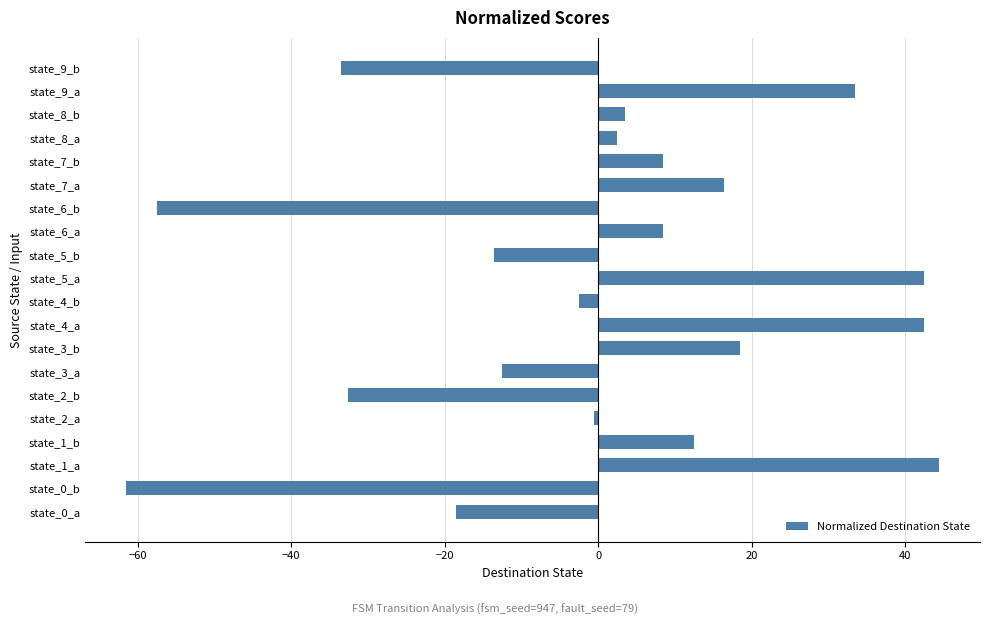

Which has a higher value, state_0_b or state_9_a?

state_9_a